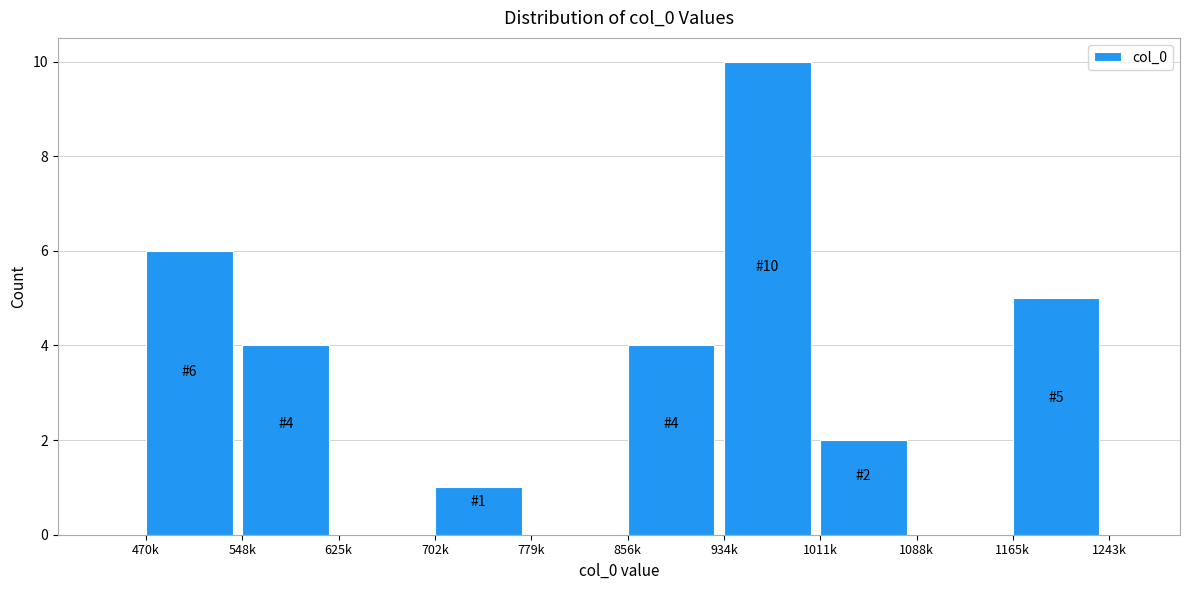

Reading left to right, what are all the values shown in this chart?

470k=6	548k=4	625k=0	702k=1	779k=0	856k=4	934k=10	1011k=2	1088k=0	1165k=5